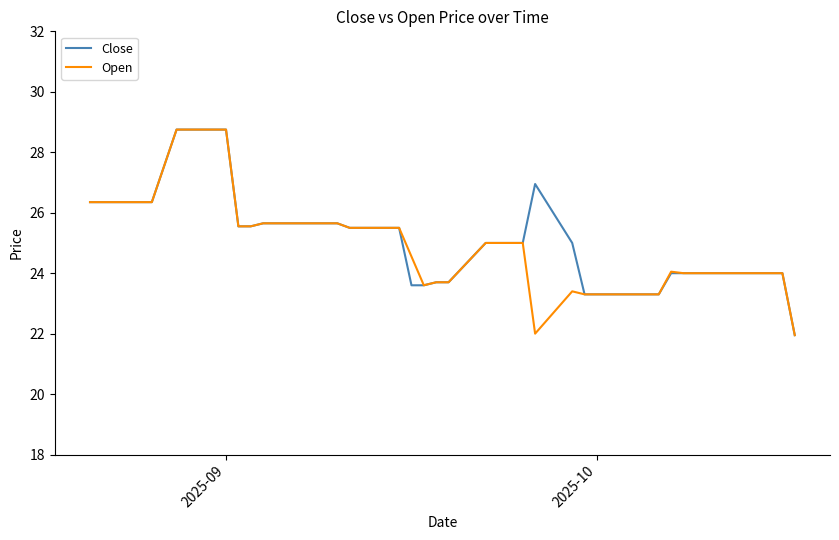

What is the minimum value shown in the chart?

22.0